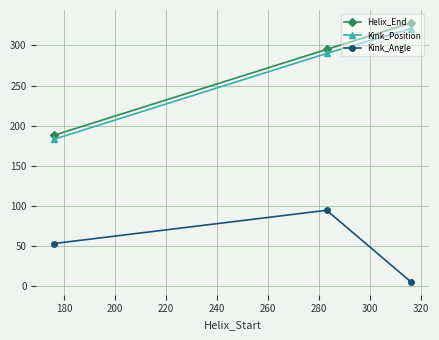

What is the value of the Helix_End point at the 3rd from the left?

328.0